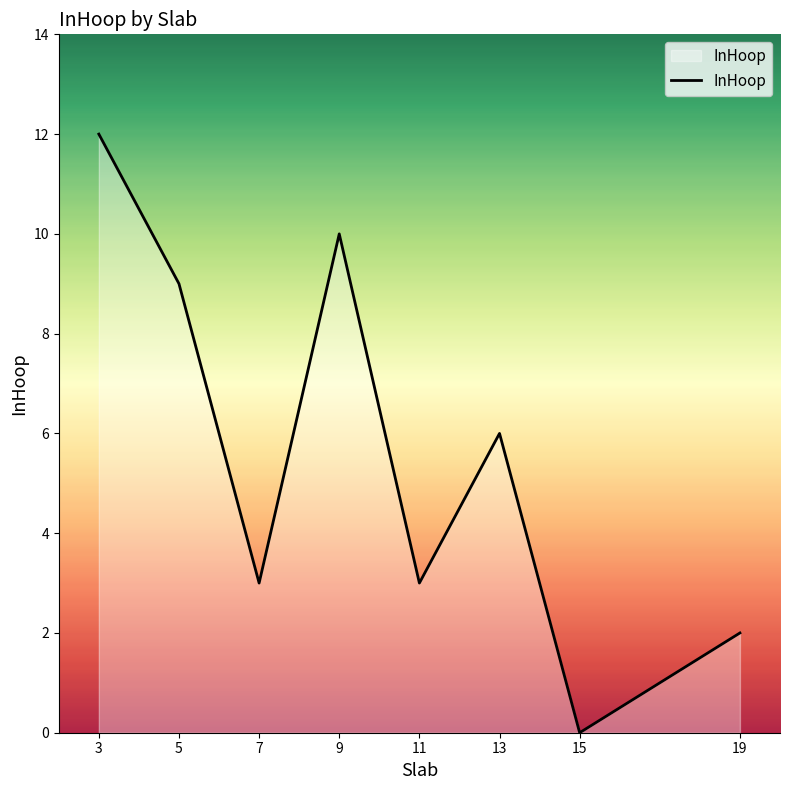

How many lines are shown in the chart?

1